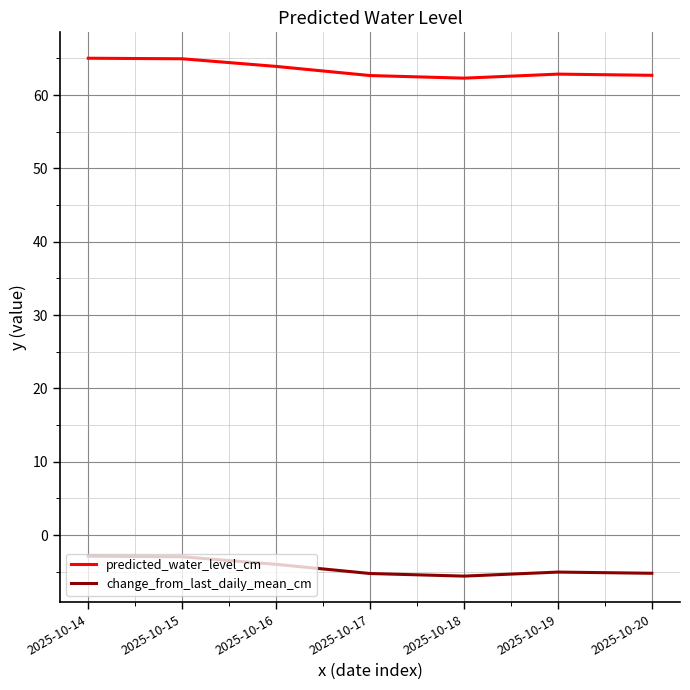

List the series in order of their overall mean, lowest first.

change_from_last_daily_mean_cm, predicted_water_level_cm